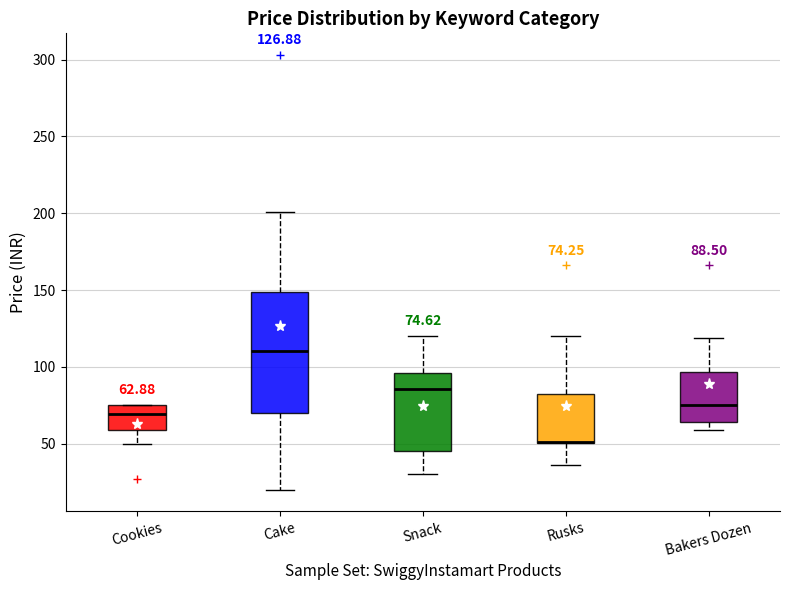

Which box is the tallest, from its lower edge to its upper edge?

Cake